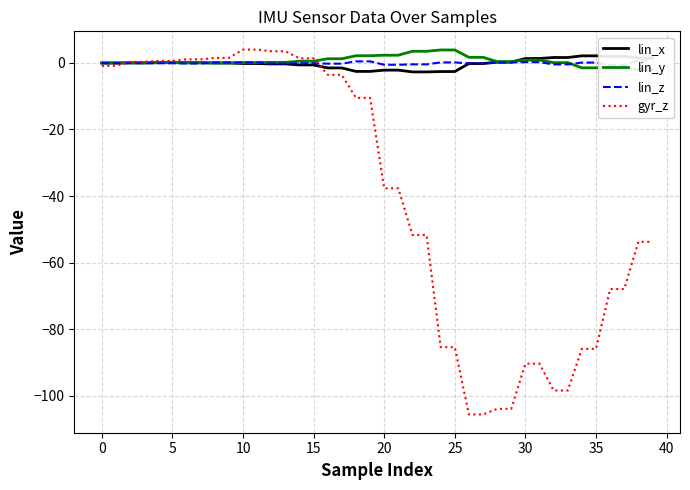

What is the minimum value for gyr_z?

-105.6